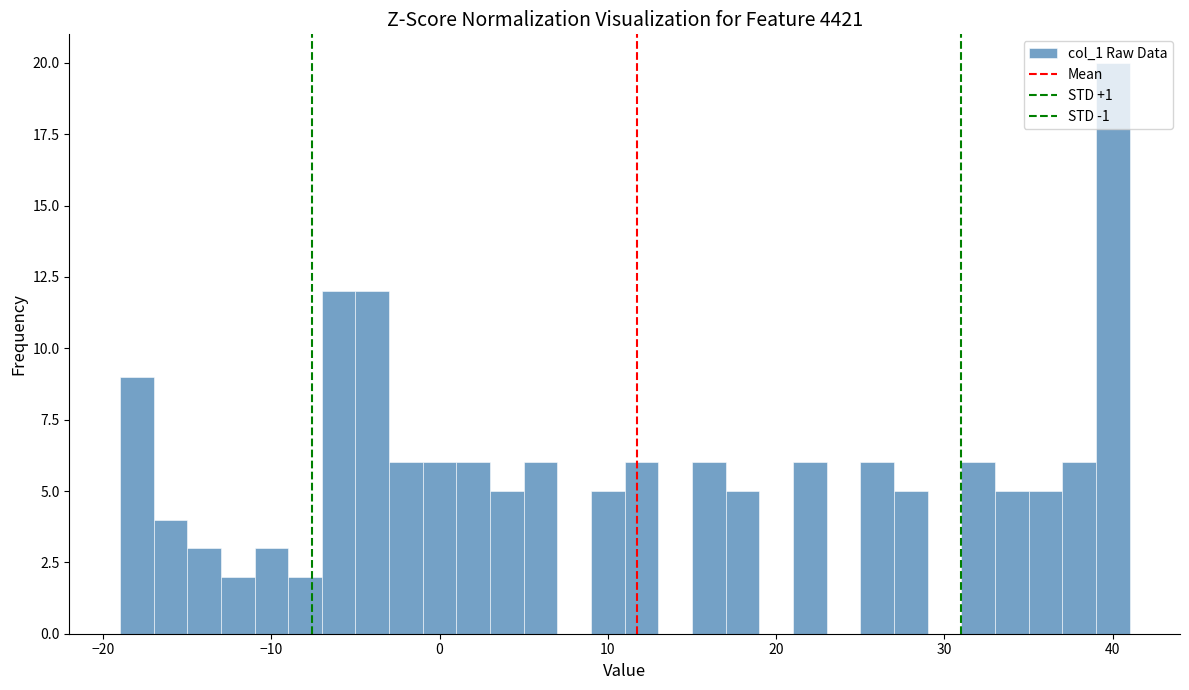

Read against the x-axis, roughly where is the centre of the tallest bar?

40